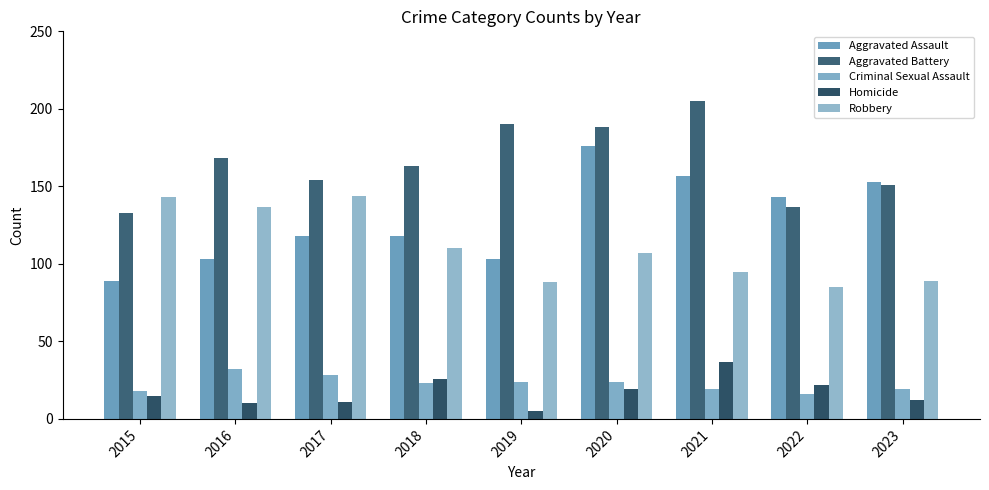

At how many categories does at least one series exceed 36?

9